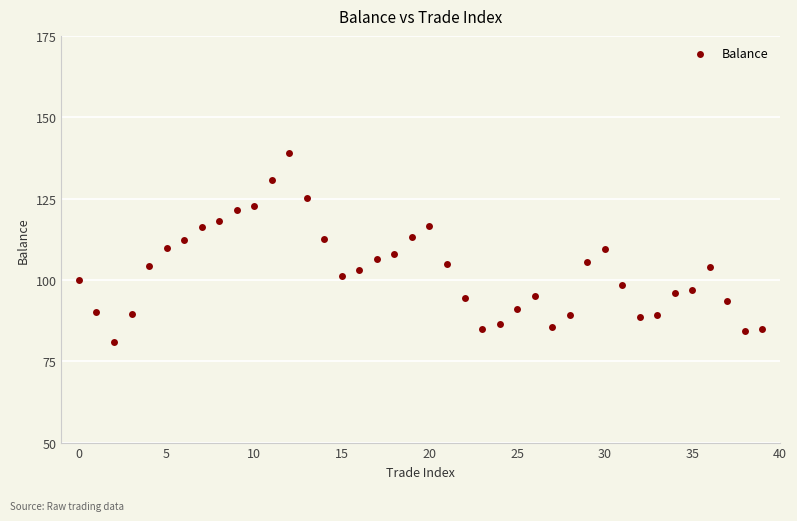

What is the range of Y values (max minus min)?

58.0